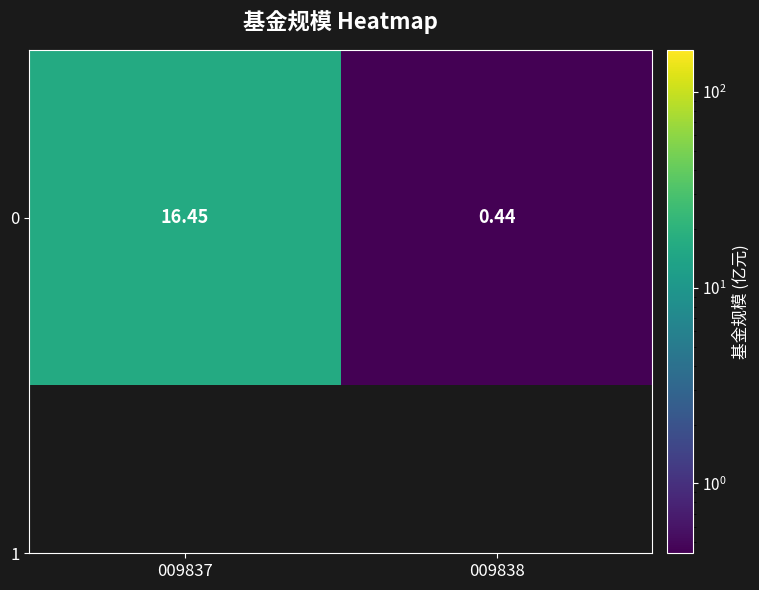

Rank the categories by value from highest to lowest.

009837, 009838